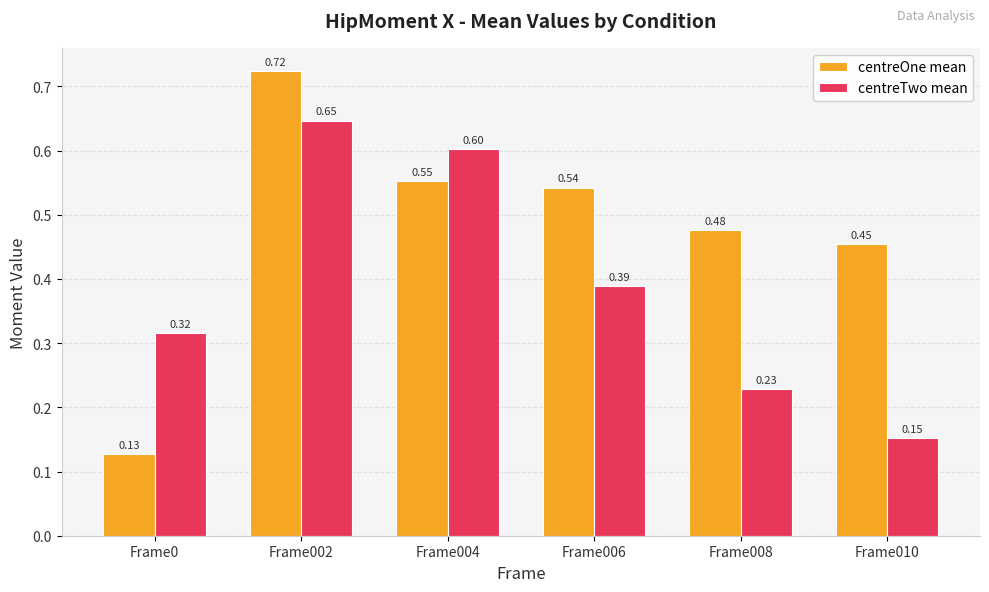

At which category is the sum across all series the highest?

Frame002